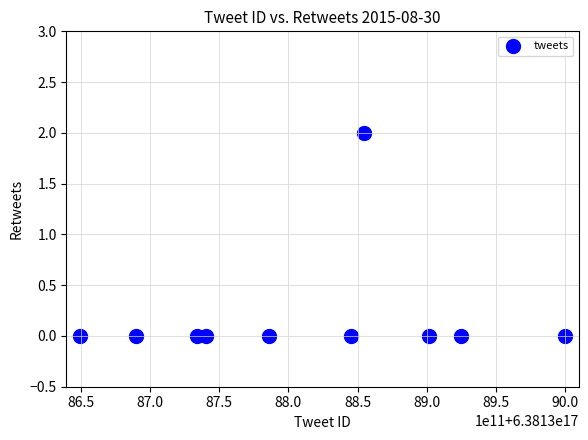

What is the range of X values (max minus min)?

349939183616